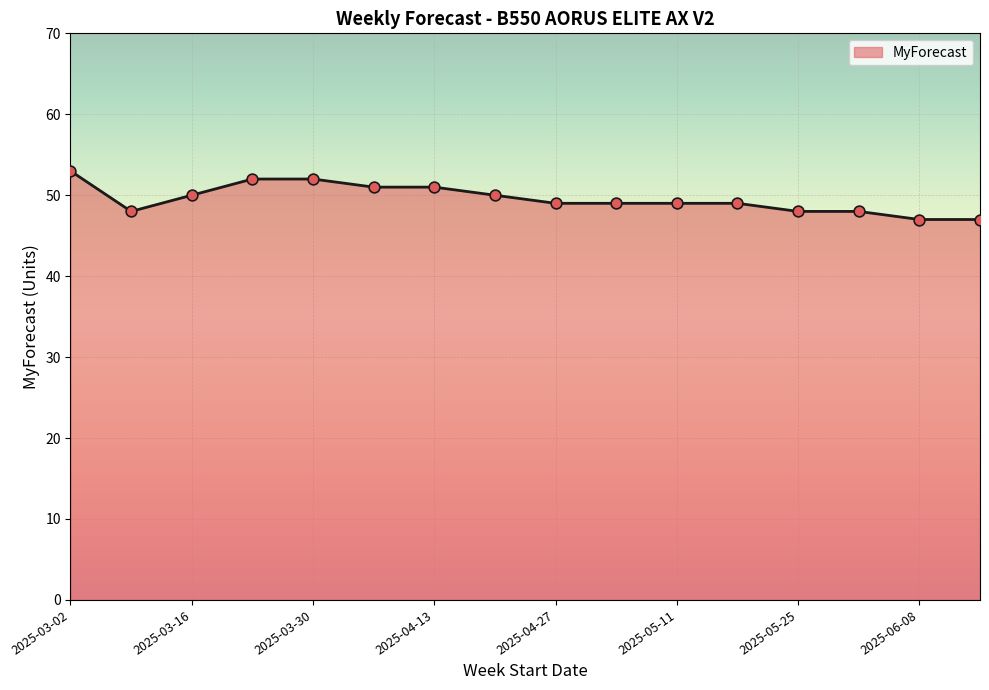

What is the minimum value shown in the chart?

47